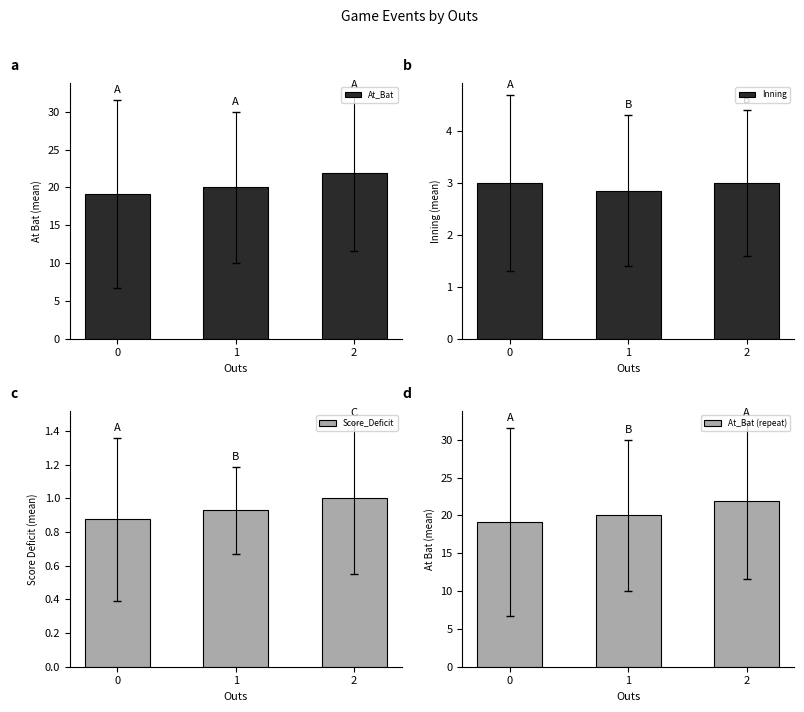

What is the difference between the At_Bat (repeat) values at 2 and 0?

2.8